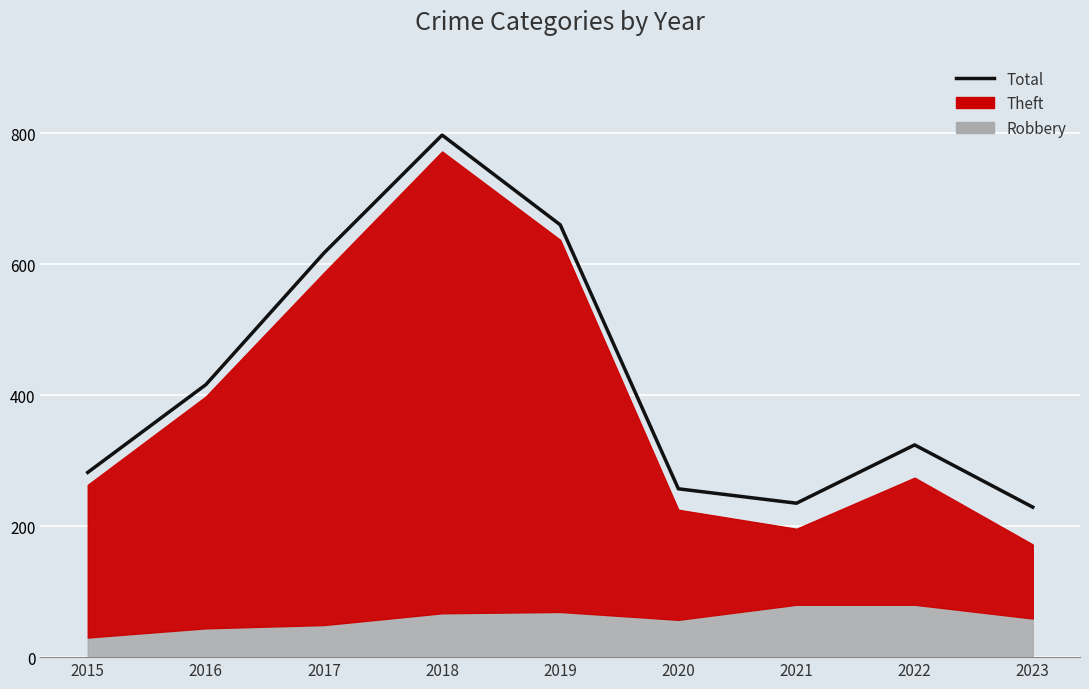

What is the sum of all values?

3817